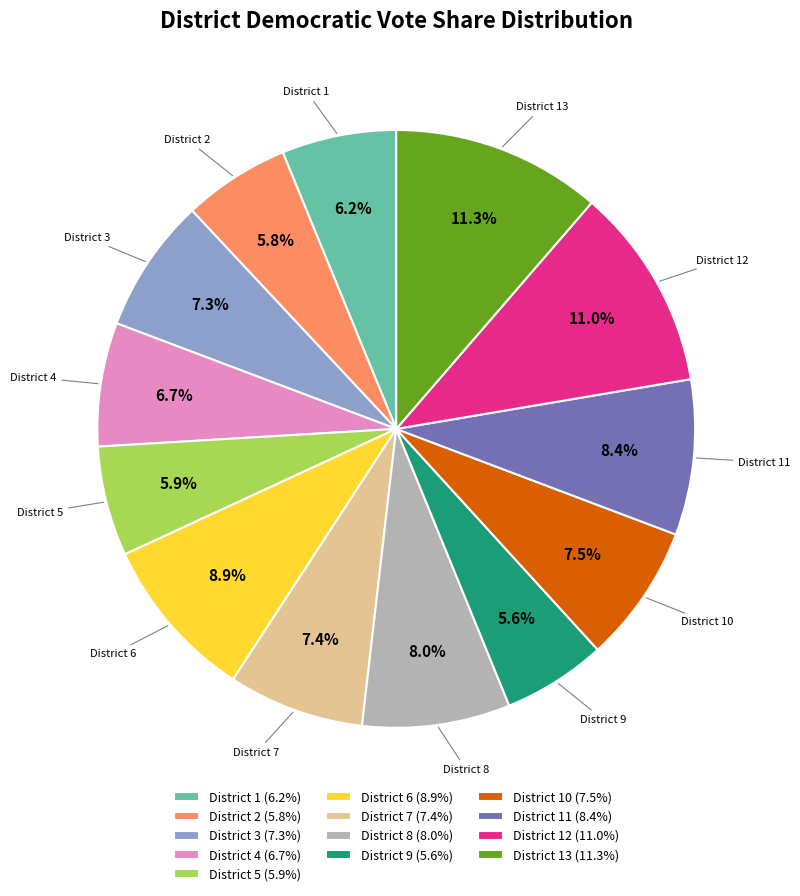

To the nearest percent, what is the average slice percentage?

8%